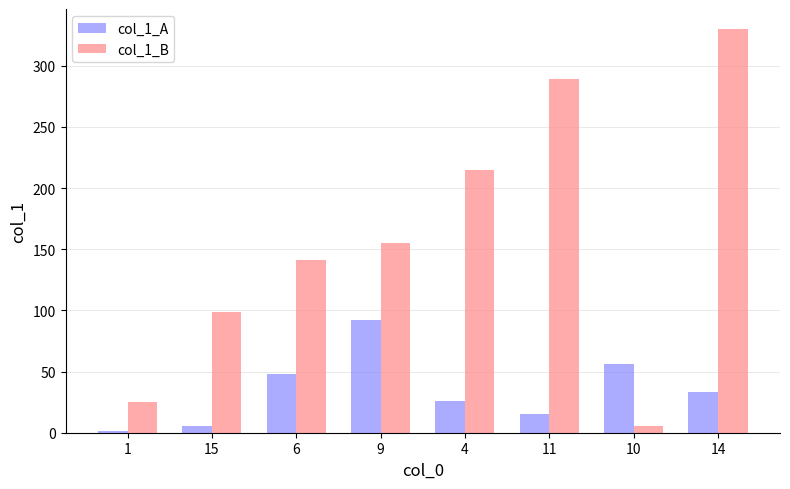

At how many categories does at least one series exceed 265?

2